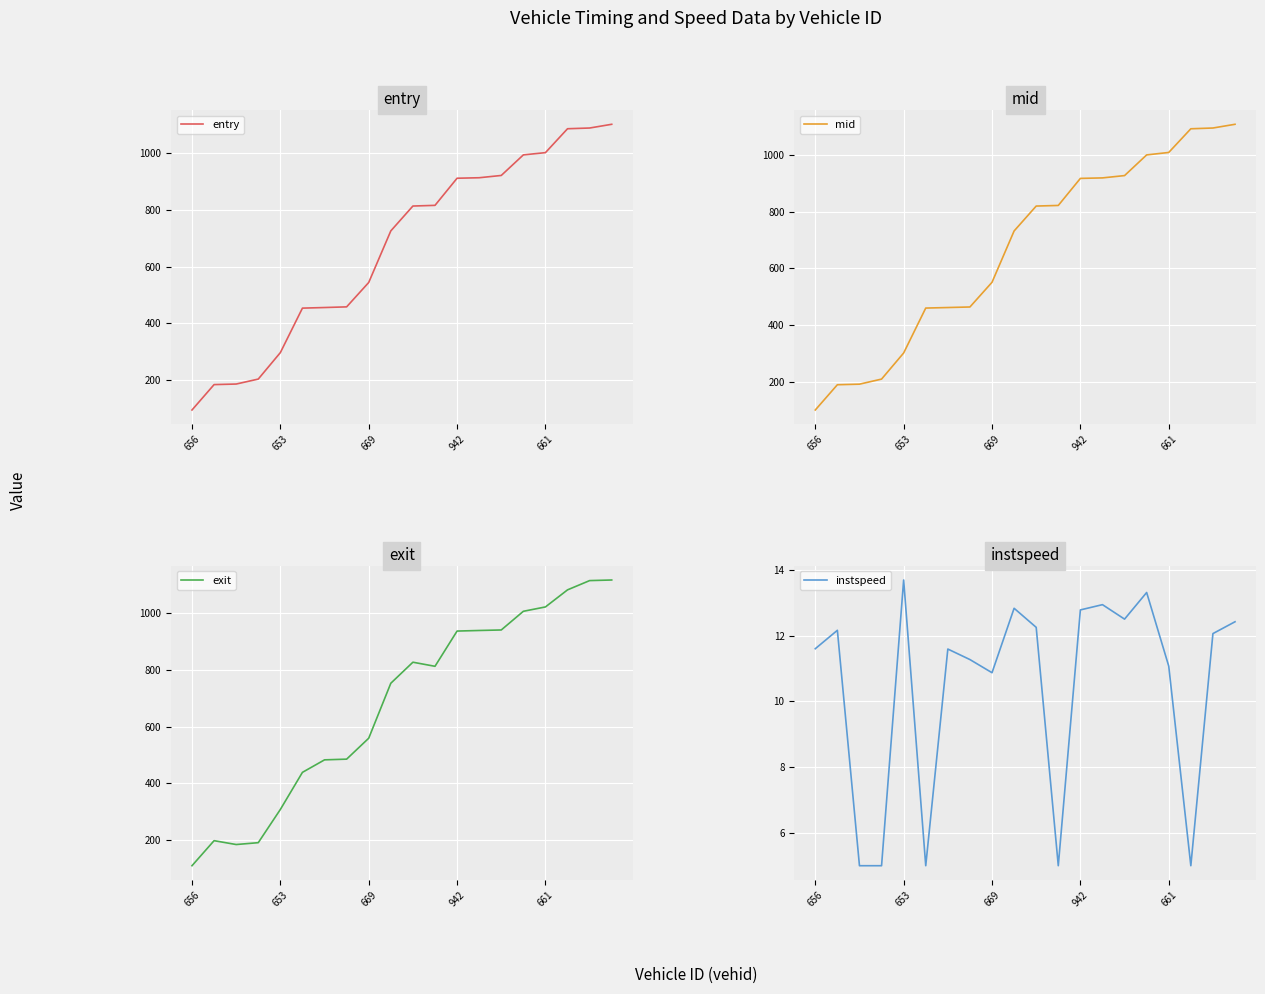

What is the average value of the mid series?

668.9